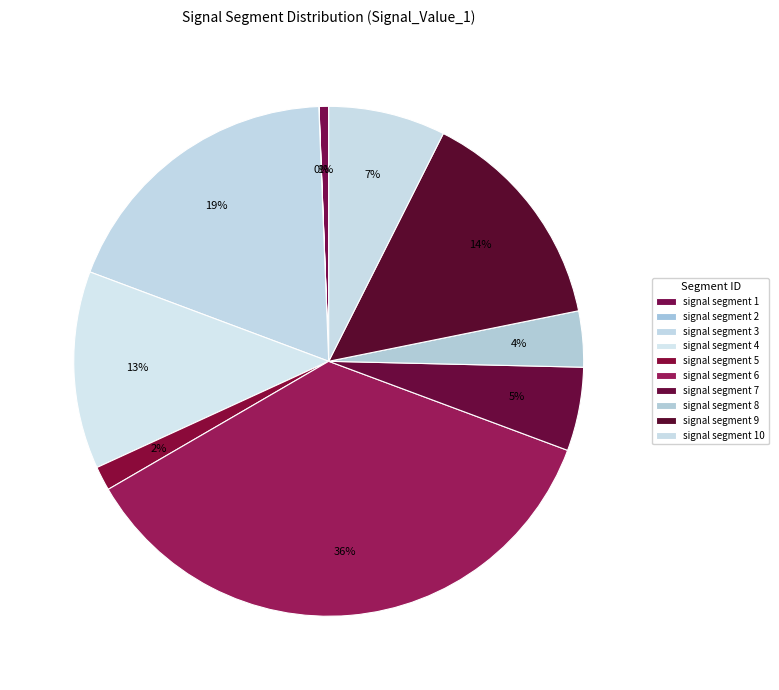

The signal segment 4 slice represents 13% of the pie. True or false?

True